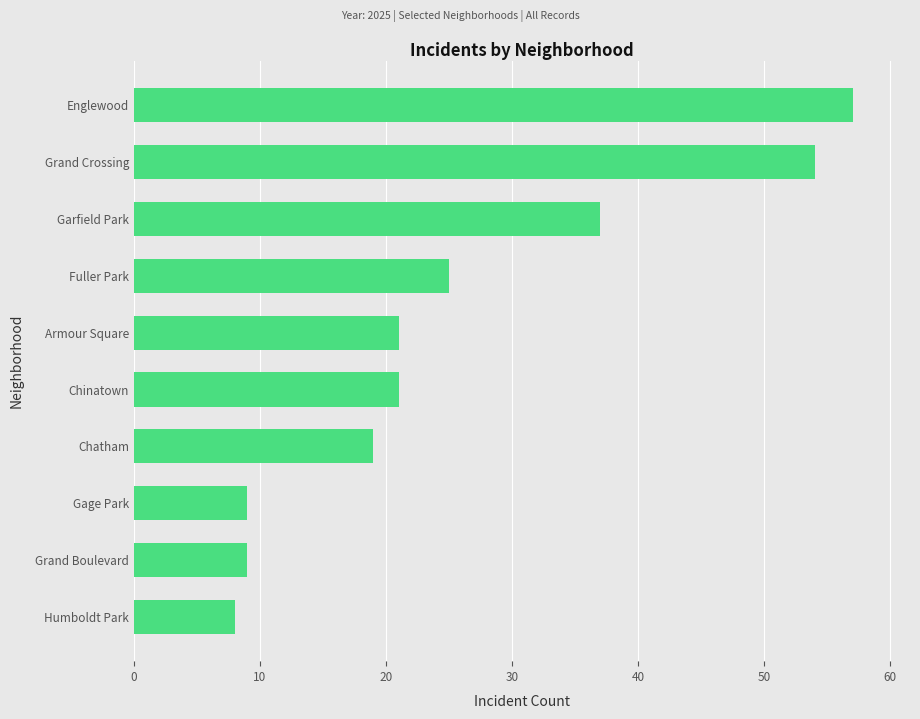

At which category does the chart reach its minimum across all series?

Humboldt Park